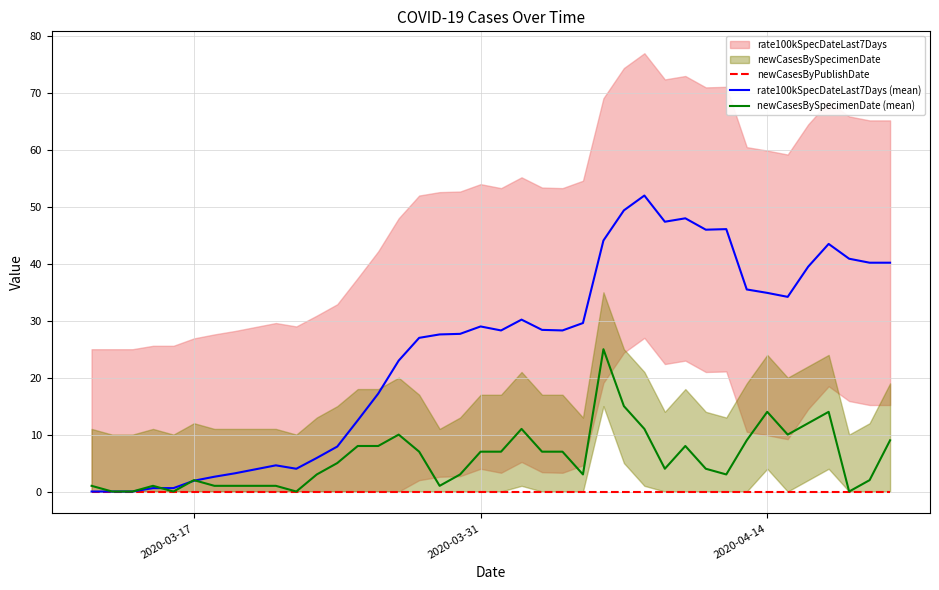

What is the spread (max minus min) of values at 2020-03-17?

2.0